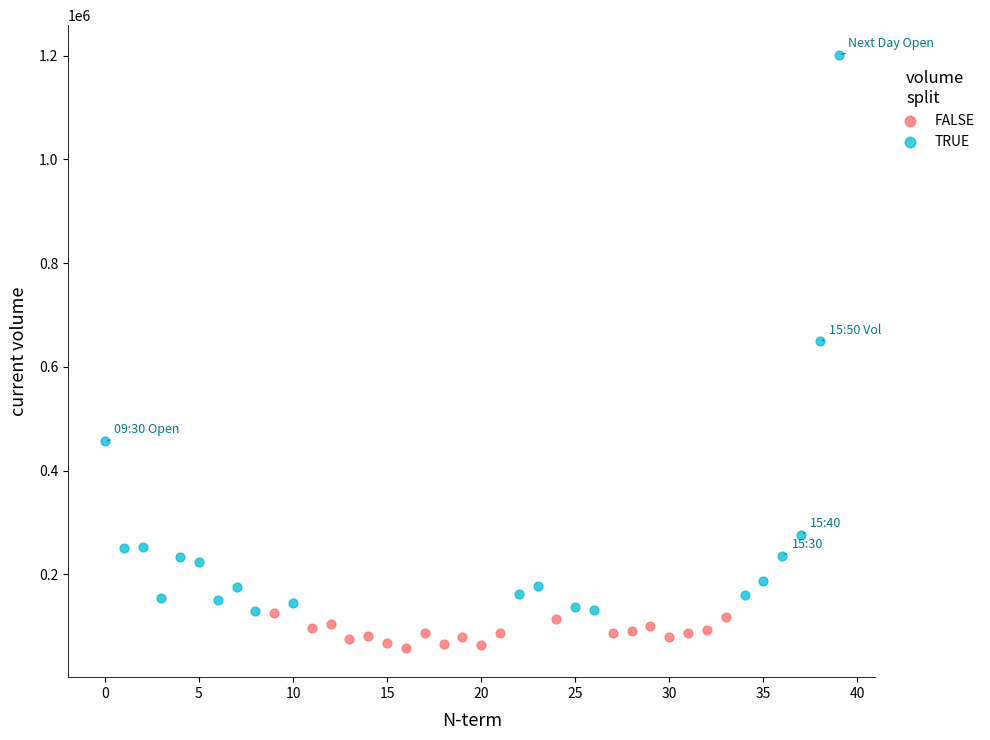

Which series reaches the maximum Y coordinate?

TRUE